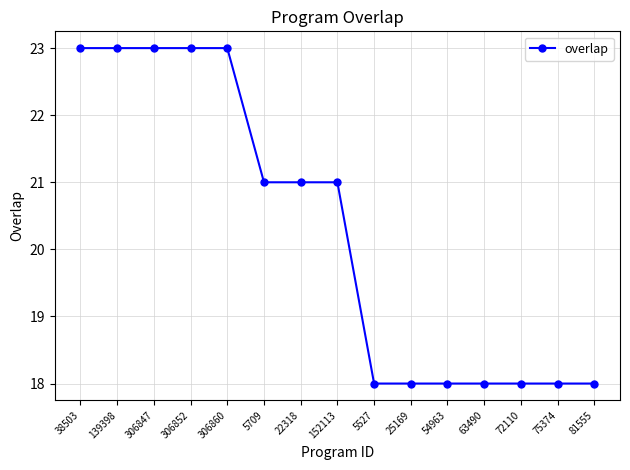

What position from the left is 22318?

7